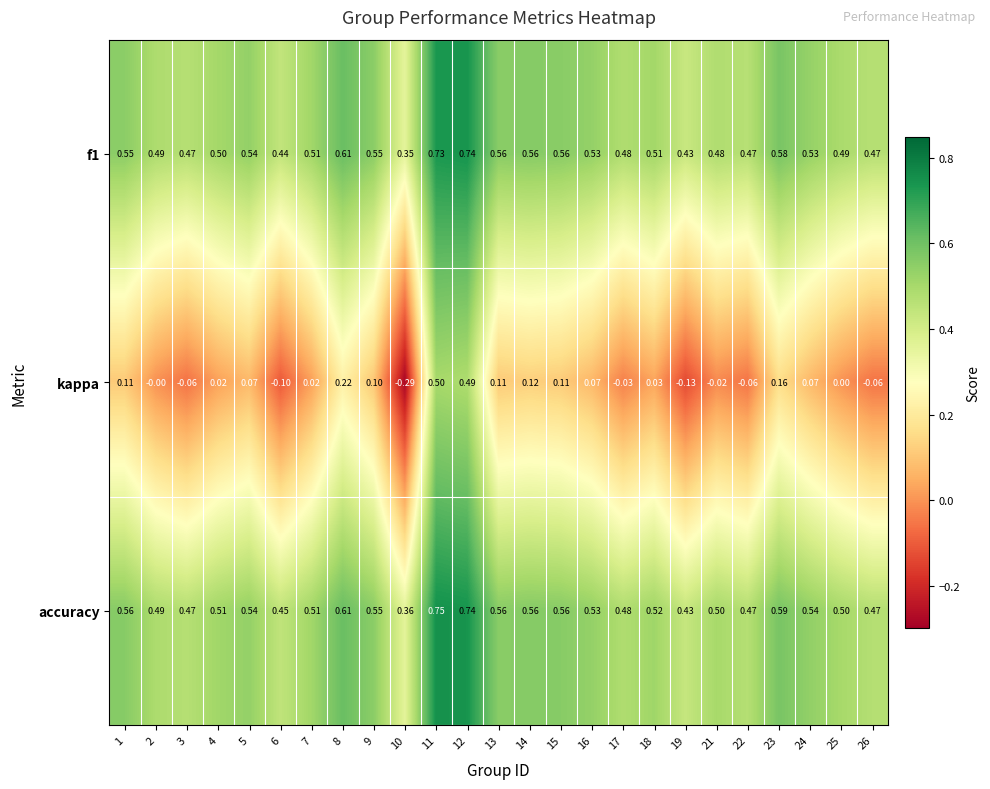

Is the value of accuracy at 26 greater than the value of f1 at 23?

No